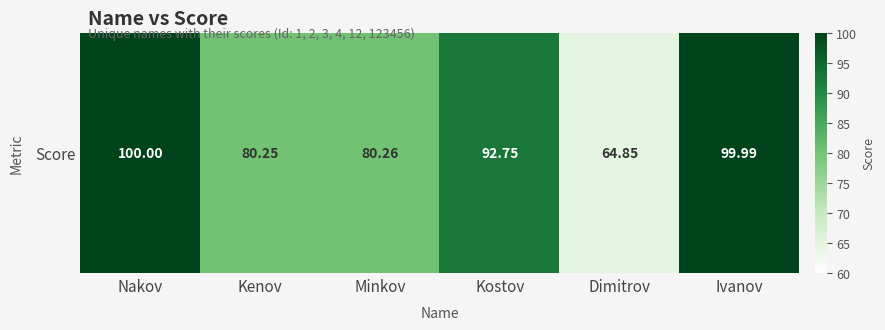

What is the sum of all values?

518.1